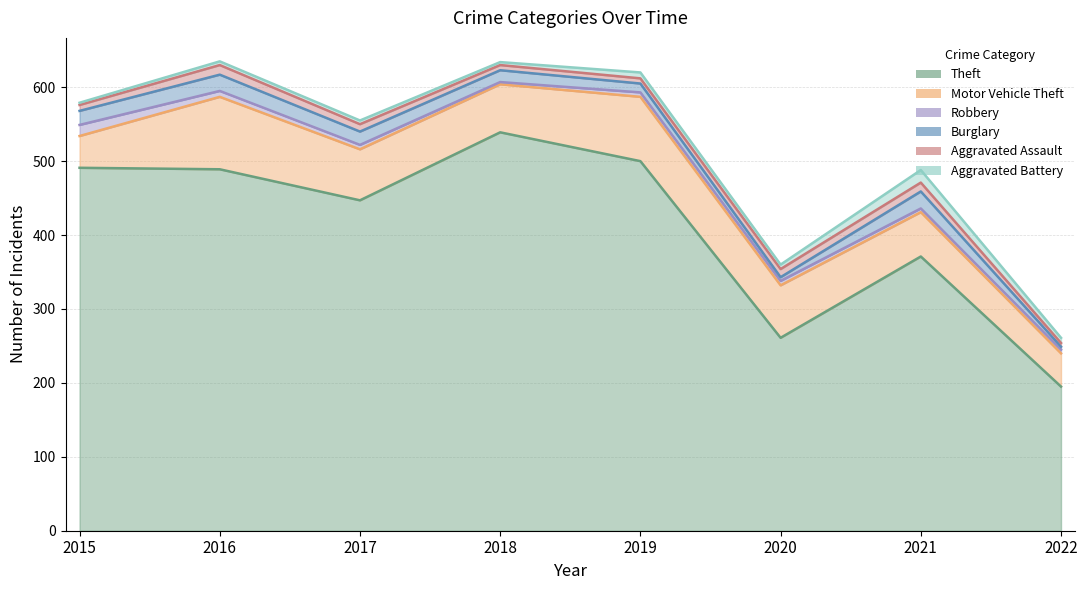

Is the value of Theft at 2020 greater than the value of Burglary at 2021?

Yes